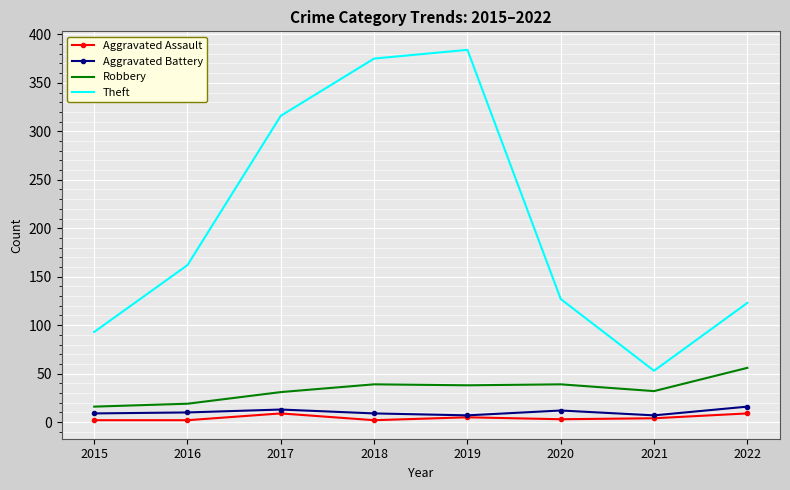

At which category does Aggravated Assault reach its first local peak?

2017